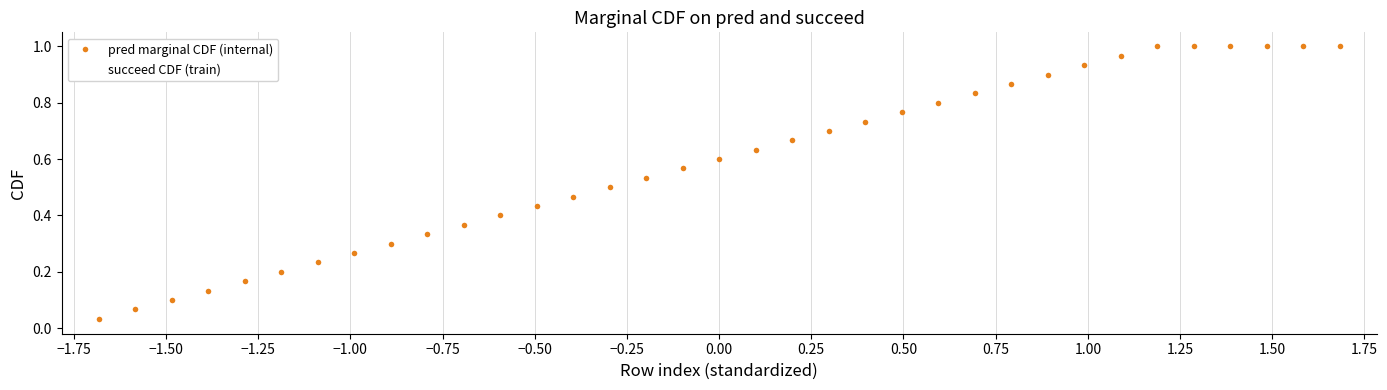

What are all the series names shown in the legend?

pred marginal CDF (internal), succeed CDF (train)